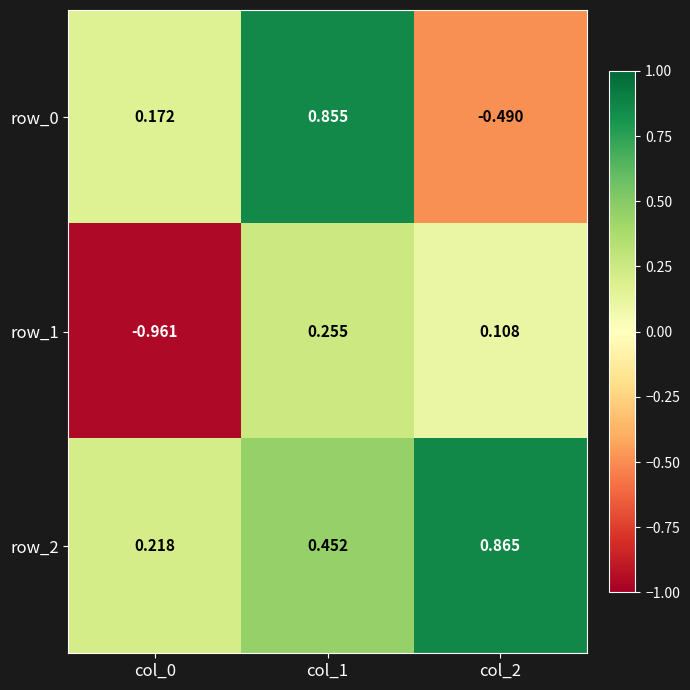

List the labels in order of row_1 value, smallest first.

col_0, col_2, col_1